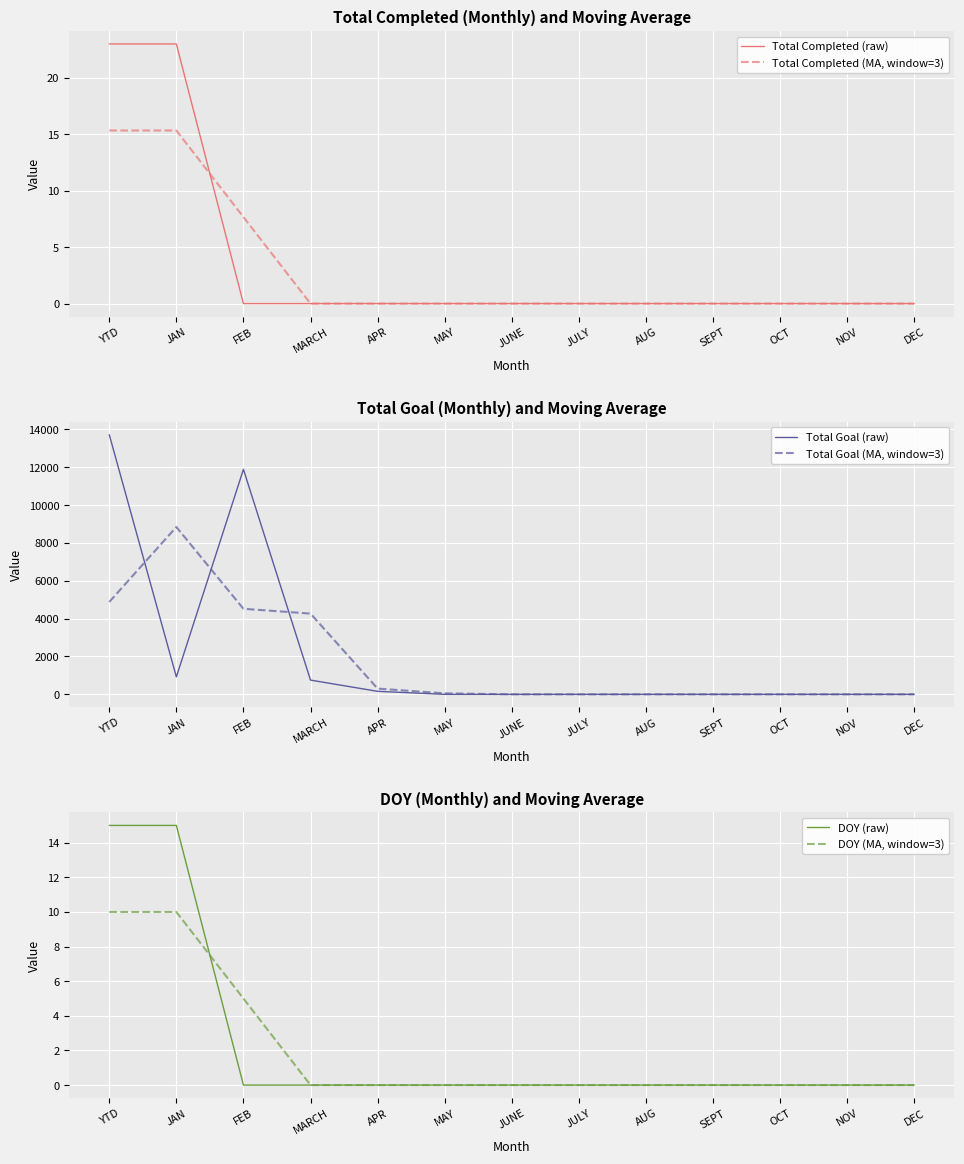

True or false: DOY (raw) and Total Goal (raw) cross at least once.

False